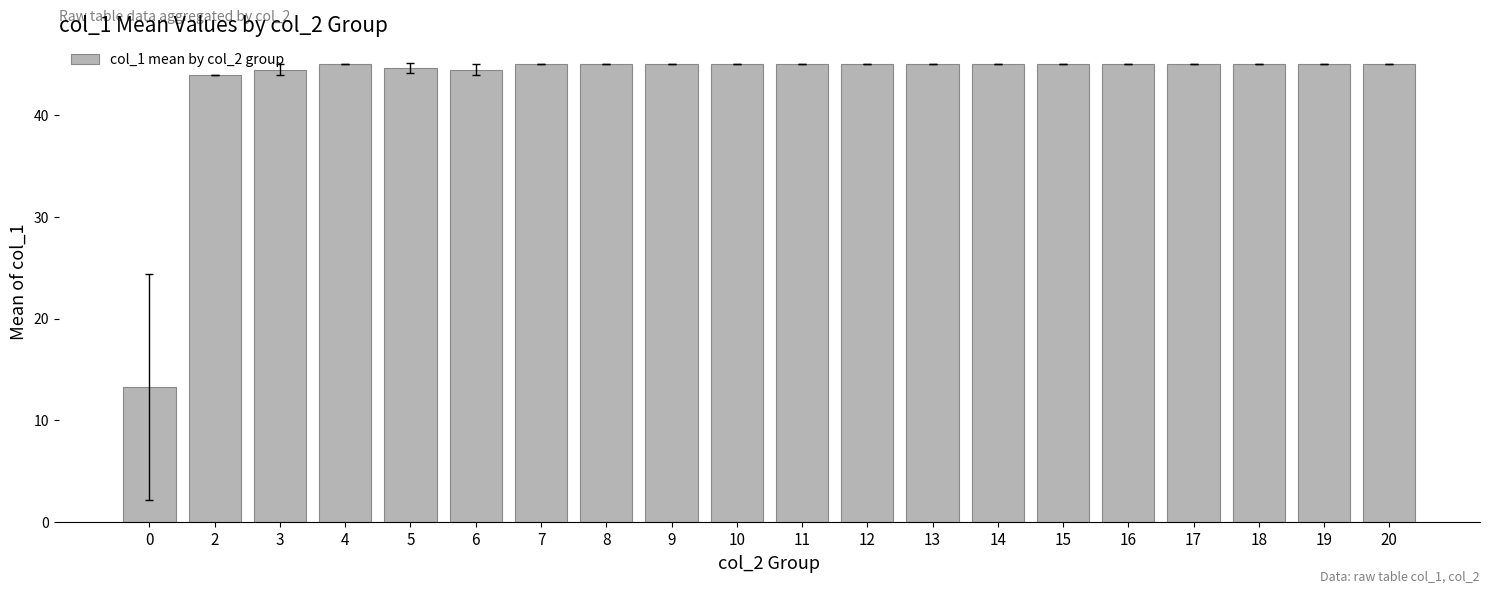

What is the maximum value shown in the chart?

45.0